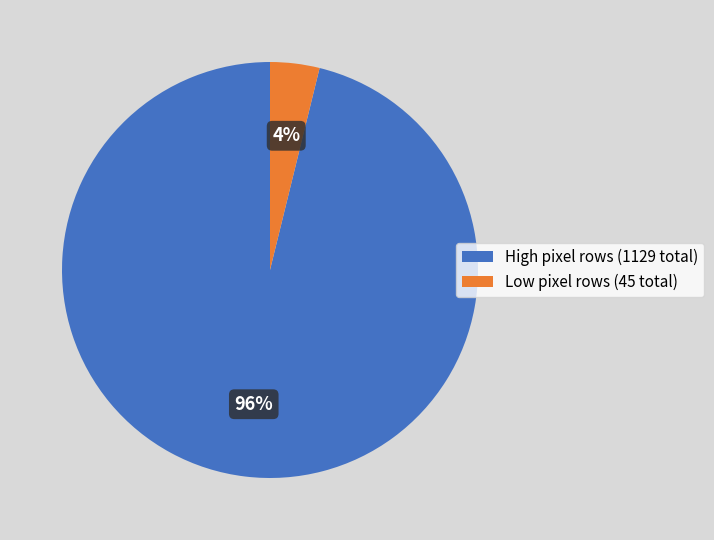

Which has a higher value, Low pixel rows (45 total) or High pixel rows (1129 total)?

High pixel rows (1129 total)